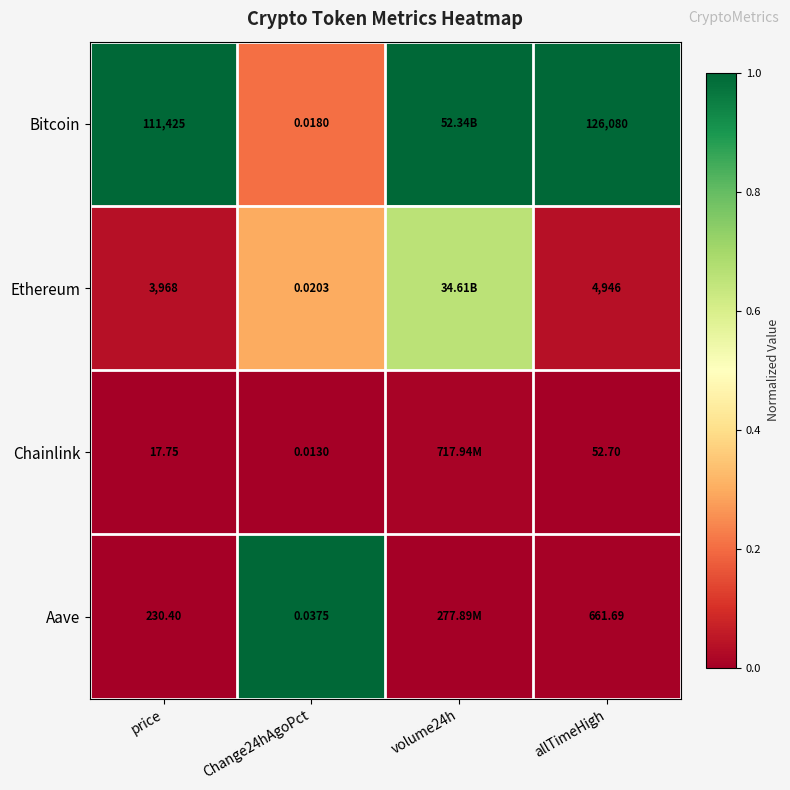

Is the value of Aave at price greater than the value of Chainlink at Change24hAgoPct?

Yes